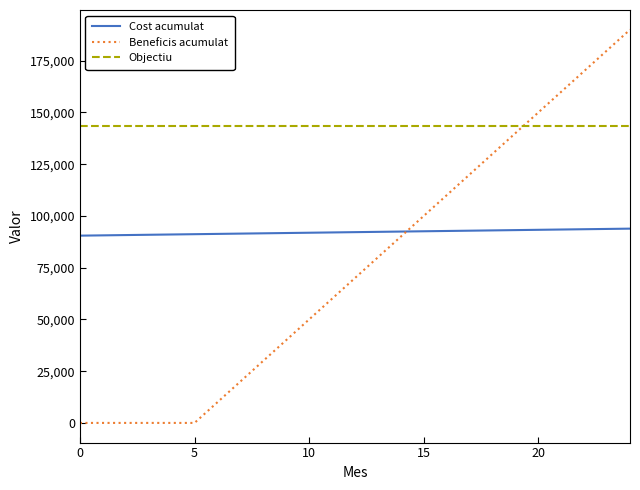

What is the maximum value for Beneficis acumulat?

190000.0